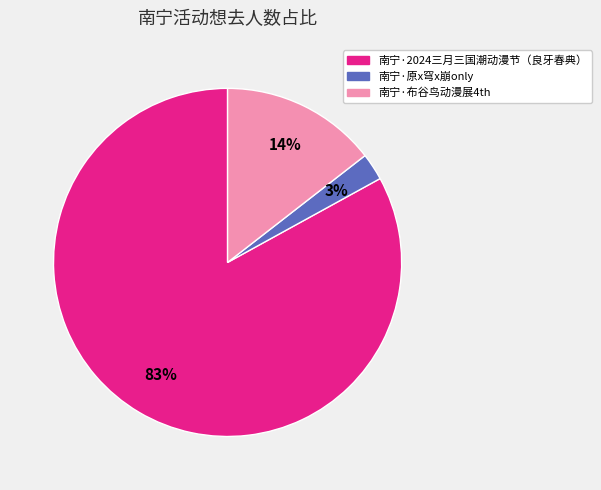

Which slice is the largest?

南宁·2024三月三国潮动漫节（良牙春典）